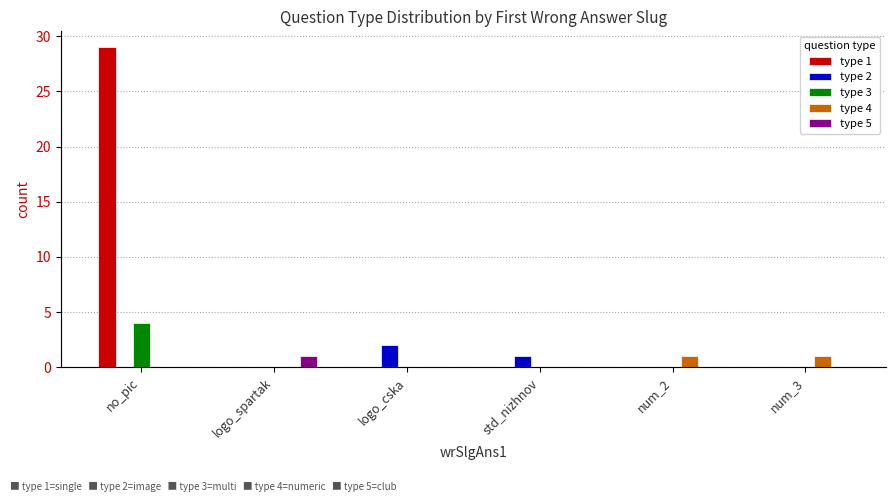

How many type 3 values are between 0 and 1?

5